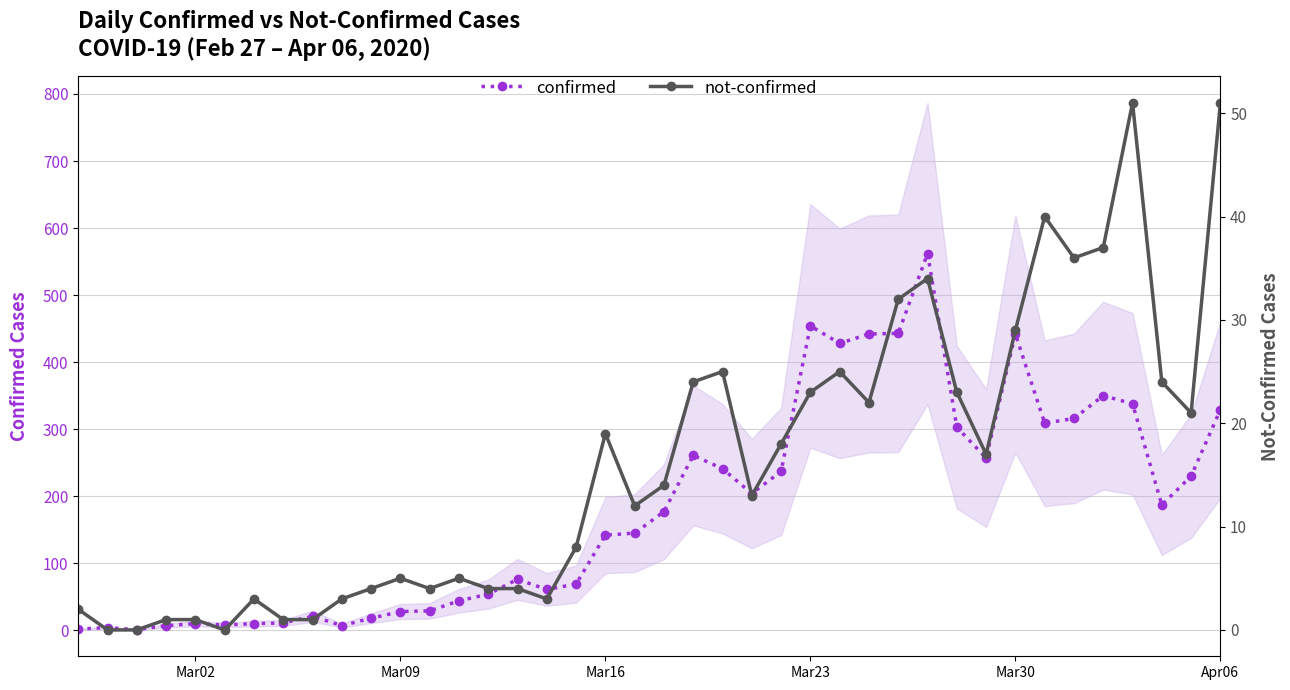

What are all the series names shown in the legend?

confirmed, not-confirmed